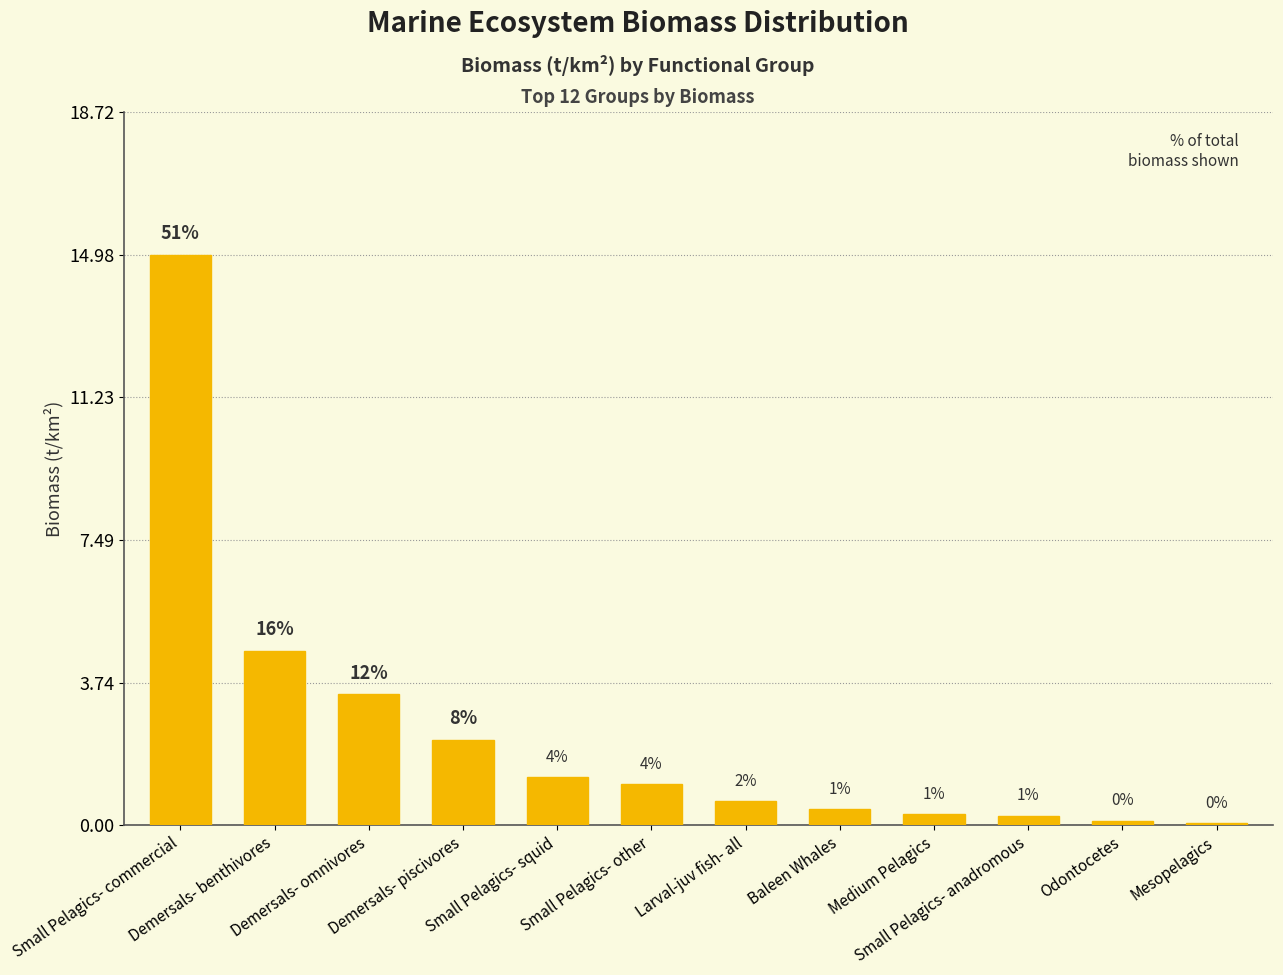

What is the sum of the values at Small Pelagics- anadromous and Baleen Whales?

0.7